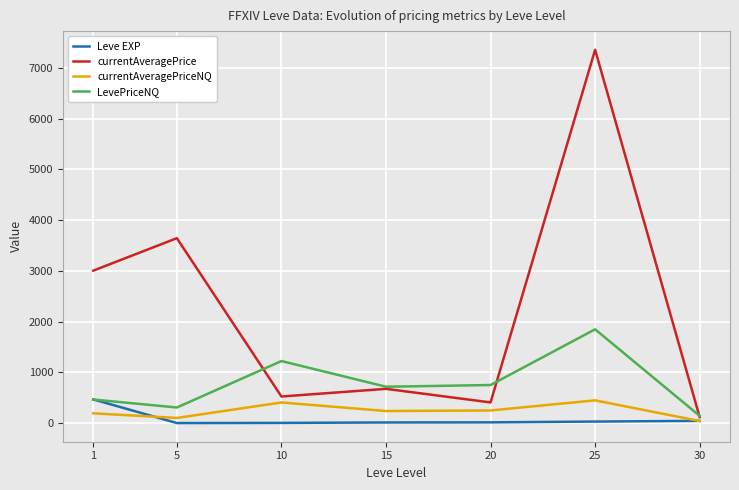

Where is the first local minimum for currentAveragePriceNQ?

5